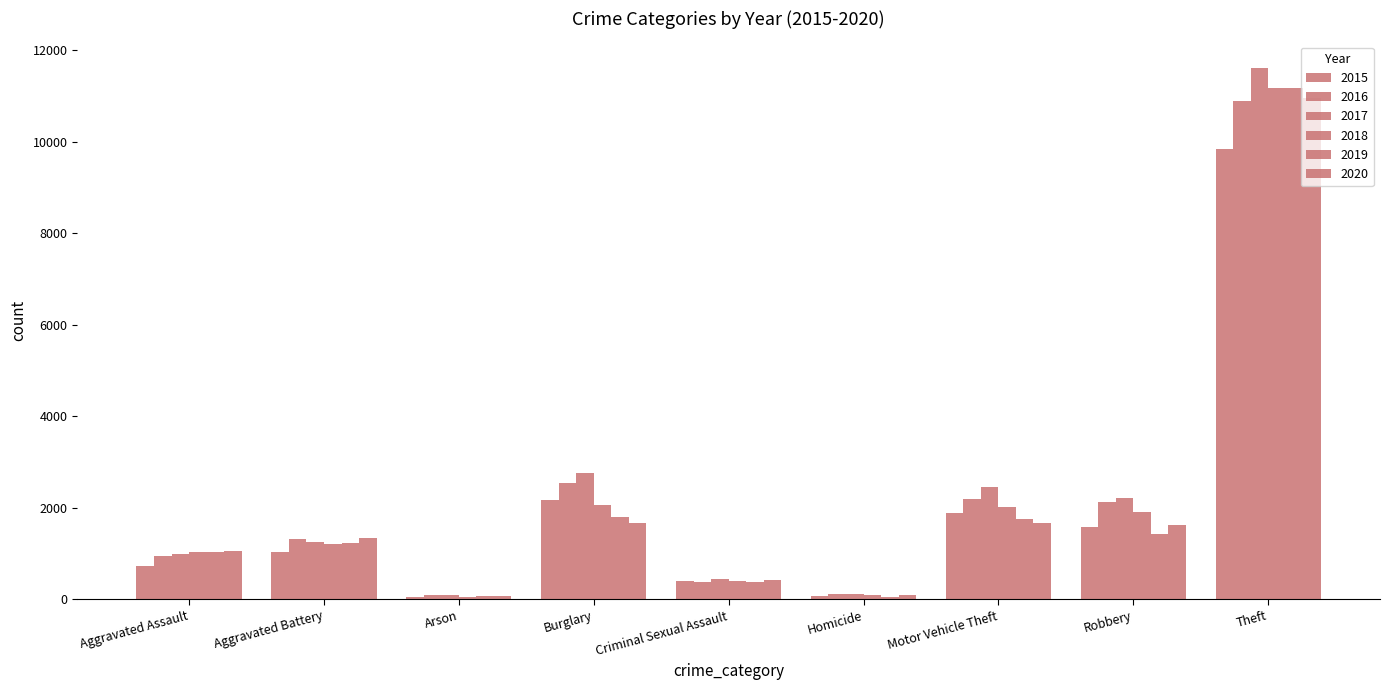

At which label is 2018 closest to 5614?

Burglary